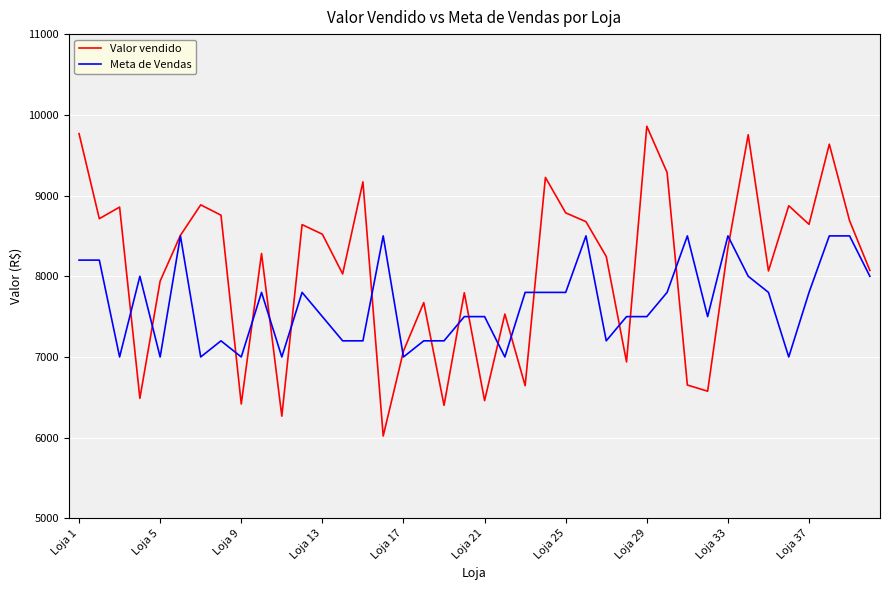

Which series has the widest spread of values?

Valor vendido